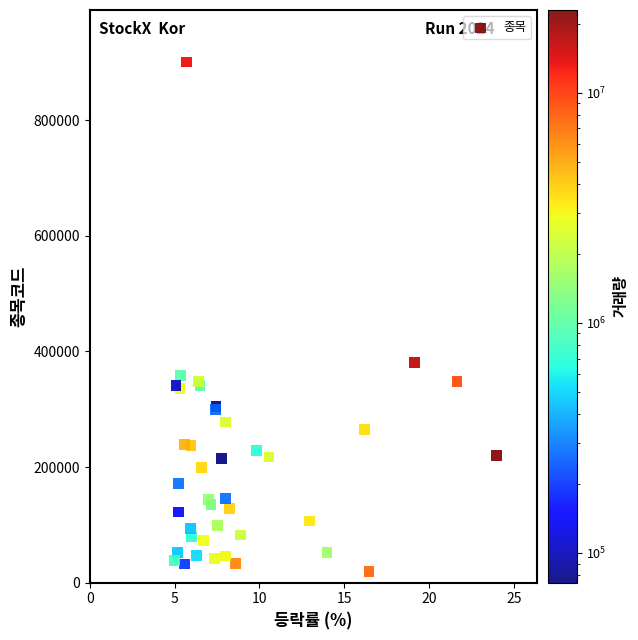

What Y value in the scatter plot is closest to 460040?

380540